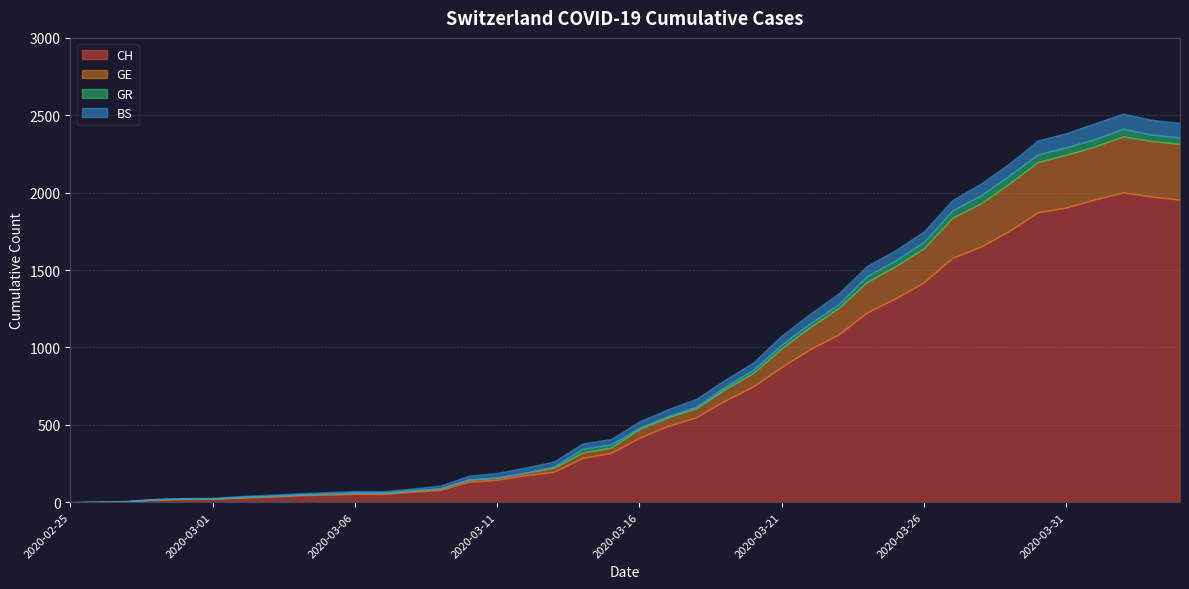

Reading left to right, extract all data points from this chart.

CH: 0	1	5	17	20	21	30	36	44	49	54	53	67	79	132	145	174	197	286	318	417	492	549	656	748	874	989	1084	1226	1317	1421	1579	1651	1753	1873	1904	1956	2002	1975	1955
GE: 0	1	1	2	3	3	3	4	4	5	7	7	9	10	14	14	17	26	35	34	56	56	58	73	87	120	143	171	197	208	220	259	280	306	325	341	342	362	359	360
GR: 0	0	0	0	0	0	0	0	0	0	0	0	0	0	0	0	0	8	24	21	8	8	11	16	21	24	24	24	38	37	41	47	52	52	49	48	48	49	41	42
BS: 0	0	3	3	4	4	7	8	9	11	11	11	12	18	25	30	33	32	34	35	41	45	50	45	46	59	62	70	66	66	68	68	75	78	90	92	102	98	96	93